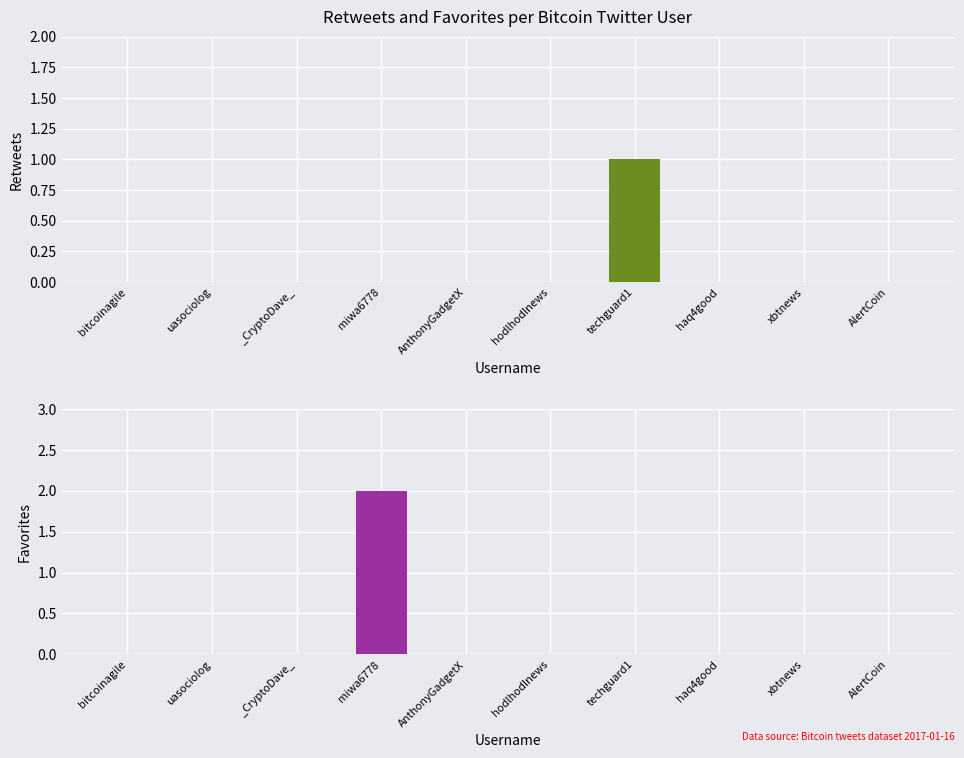

Which category has the highest value in the retweets series?

techguard1